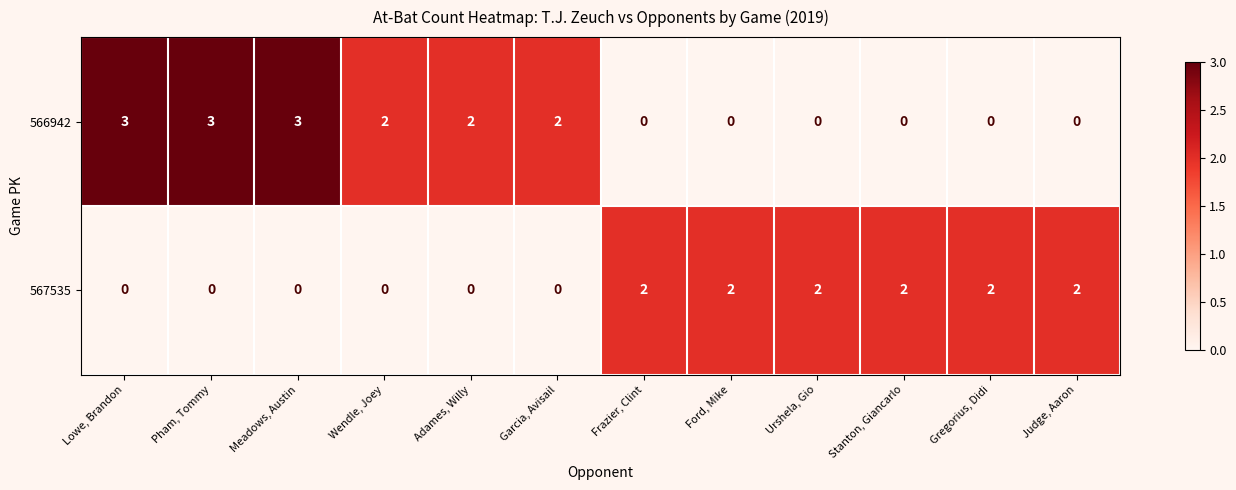

What is the sum of the 566942 values at Pham, Tommy and Wendle, Joey?

5